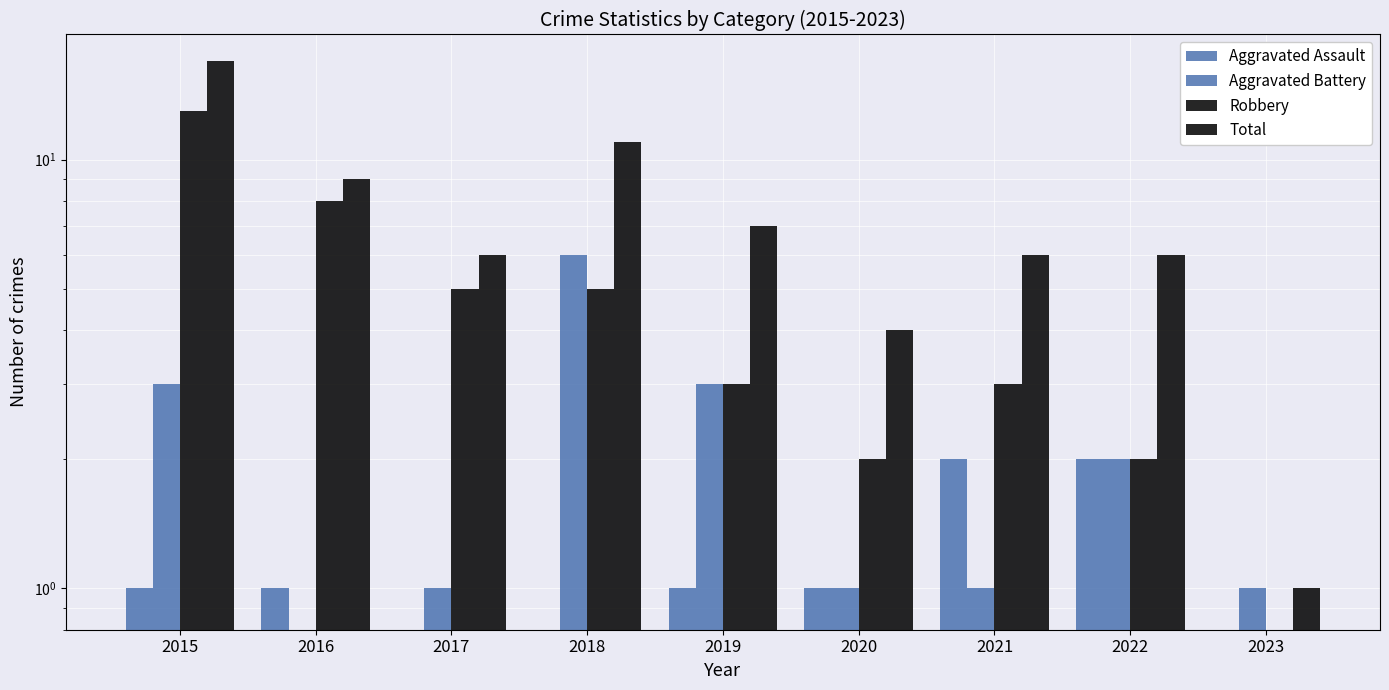

Reading left to right, extract all data points from this chart.

Aggravated Assault: 1	1	0	0	1	1	2	2	0
Aggravated Battery: 3	0	1	6	3	1	1	2	1
Robbery: 13	8	5	5	3	2	3	2	0
Total: 17	9	6	11	7	4	6	6	1